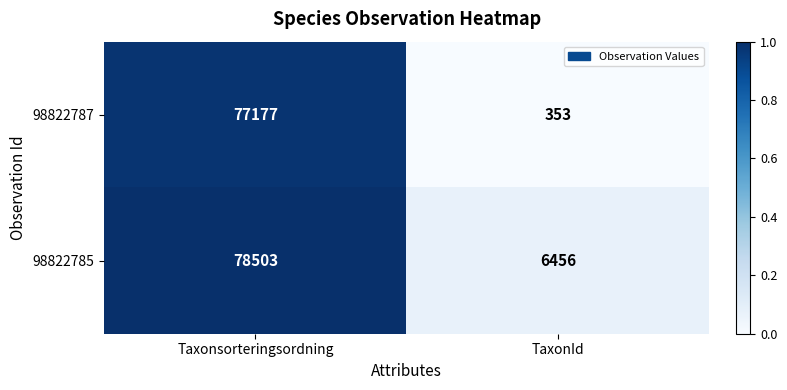

Rank the series by their average value, from highest to lowest.

98822785, 98822787